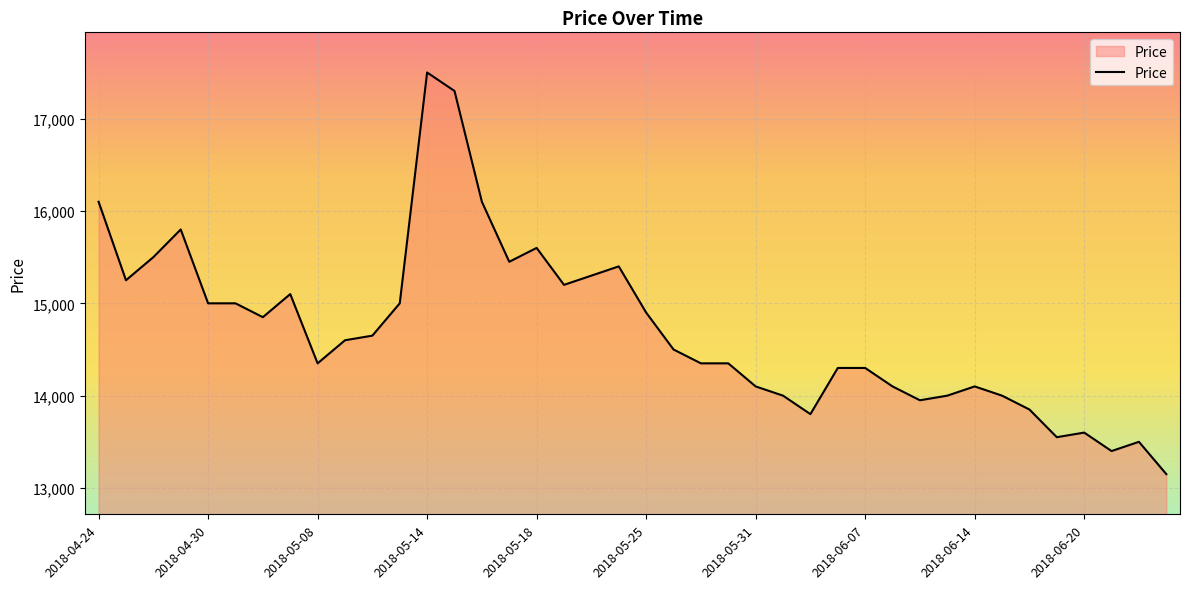

What is the difference between the second highest and second lowest values?

3900